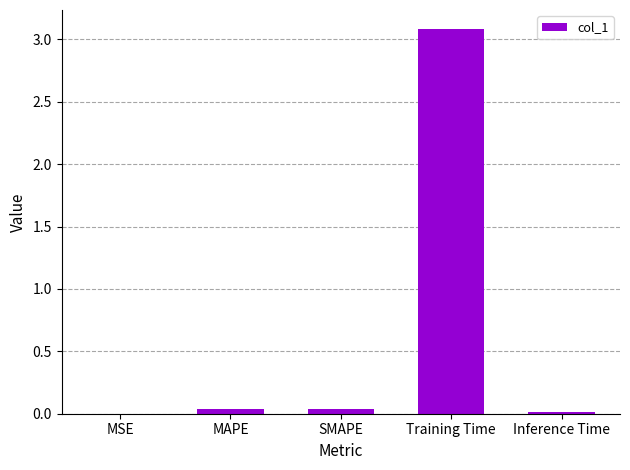

What is the maximum value shown in the chart?

3.1